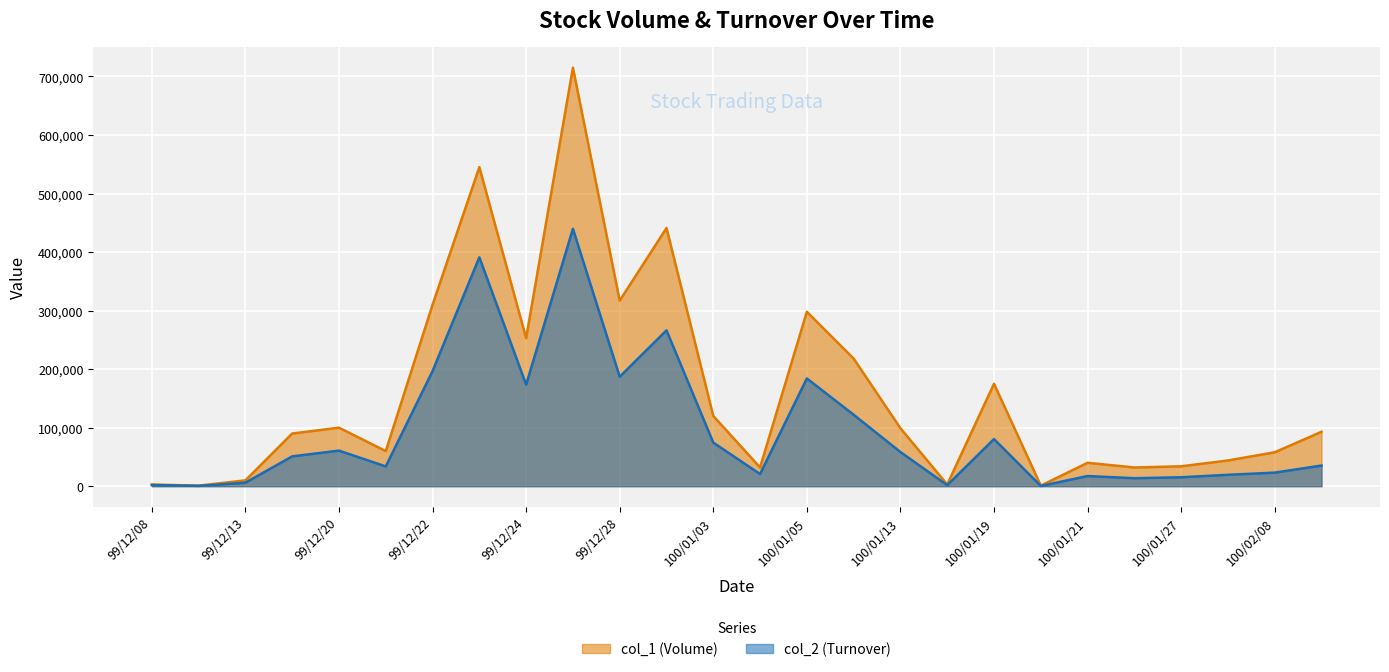

Where is the first local minimum for col_1 (Volume)?

99/12/10